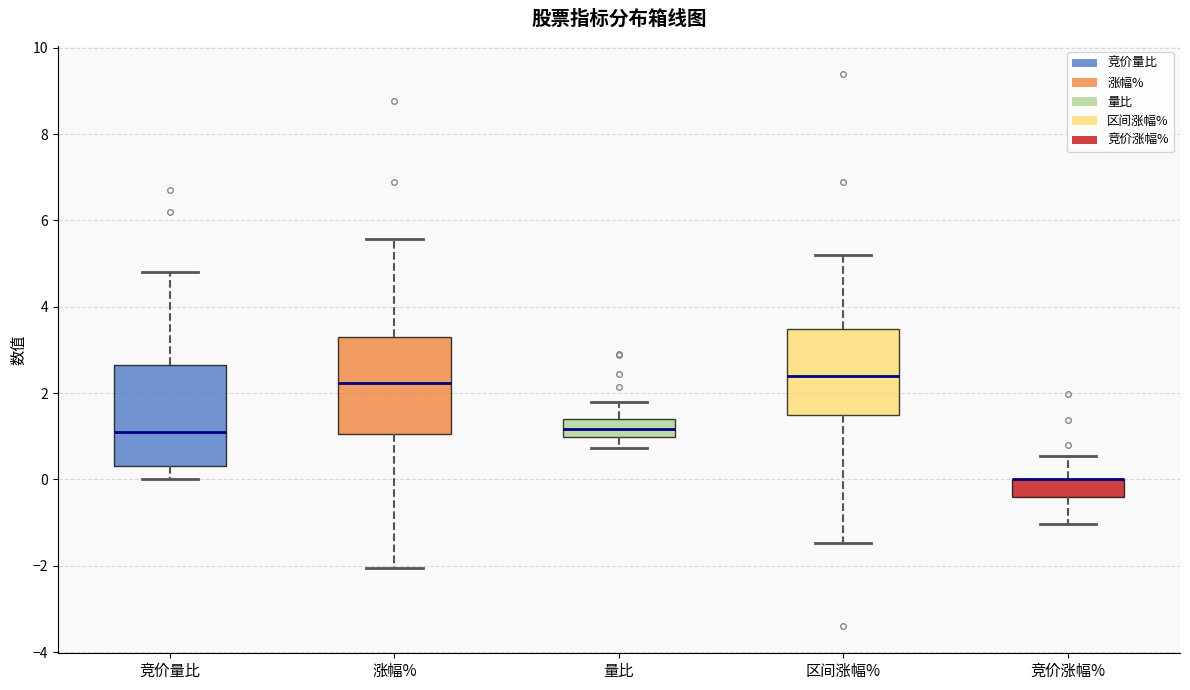

Reading left to right, read every box against the y-axis: the position of its median line, the range the box covers, and the ends of its whiskers. The values are not printed on the chart, so give them approximately, as read against the axis.

竞价量比: median 1.2, box 0.4 to 2.6, whiskers 0.0 to 4.8
涨幅%: median 2.2, box 1.0 to 3.2, whiskers -2.0 to 5.6
量比: median 1.2, box 1.0 to 1.4, whiskers 0.8 to 1.8
区间涨幅%: median 2.4, box 1.4 to 3.4, whiskers -1.4 to 5.2
竞价涨幅%: median 0.0 (drawn on the box's upper edge), box -0.4 to 0.0, whiskers -1.0 to 0.6